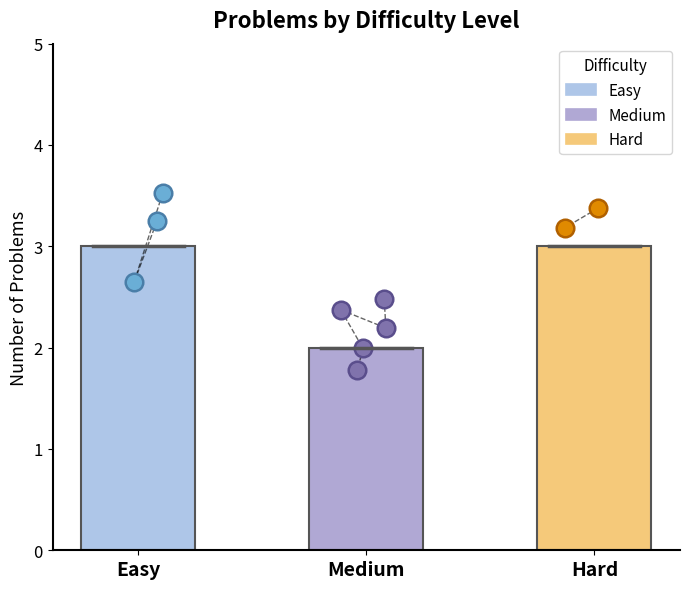

Between Hard and Easy, which is larger?

Hard